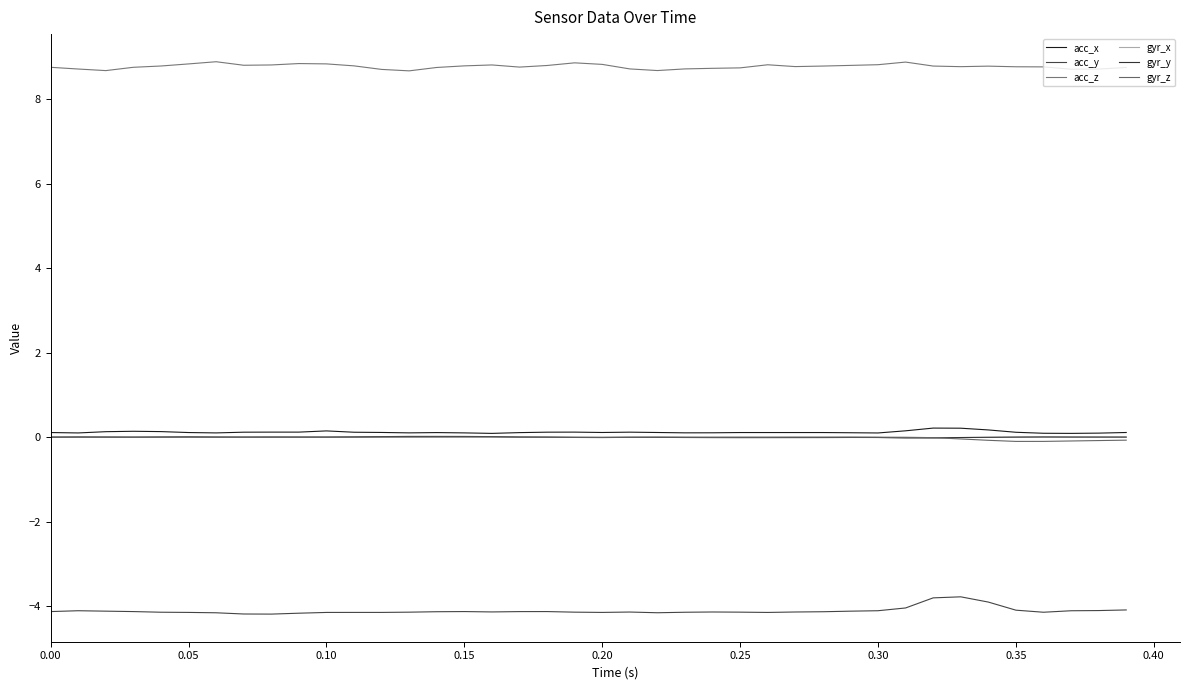

In gyr_z, how many points are higher than both neighbors (excluding endpoints)?

7